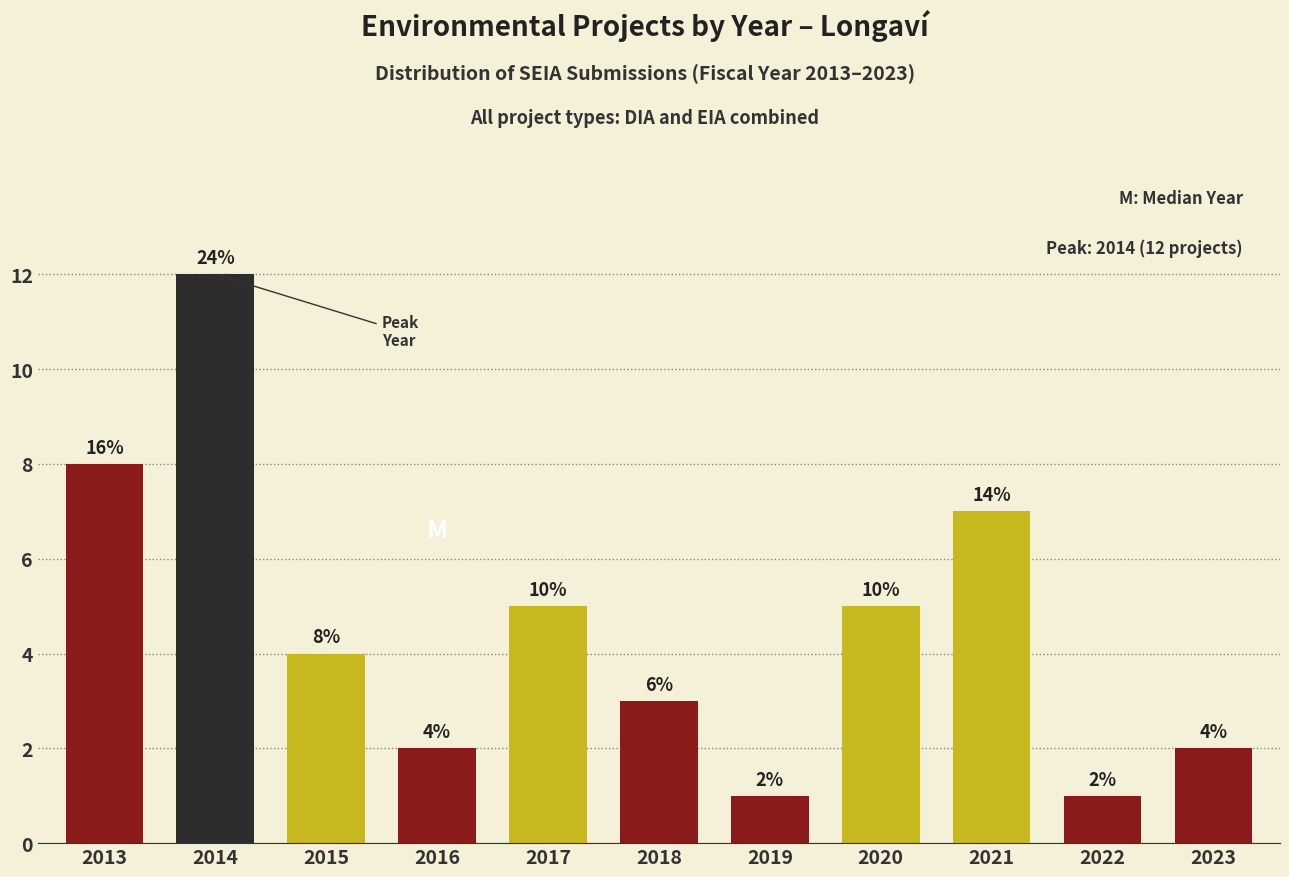

Does the chart contain any negative values?

No